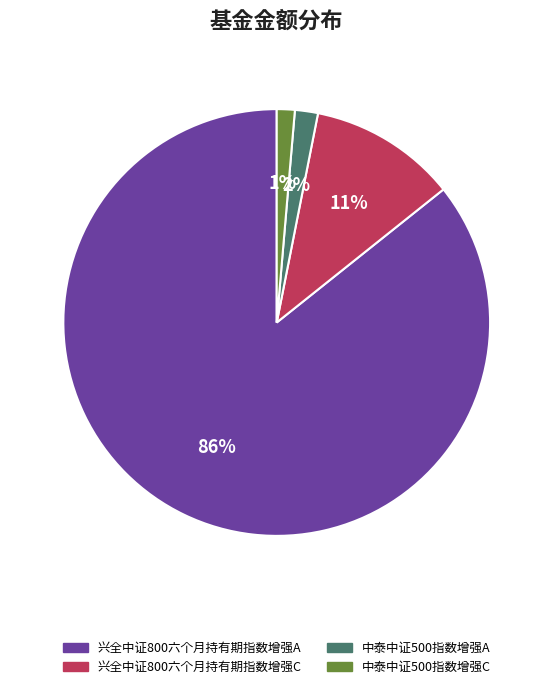

Does 兴全中证800六个月持有期指数增强C account for over 50% of the chart?

No